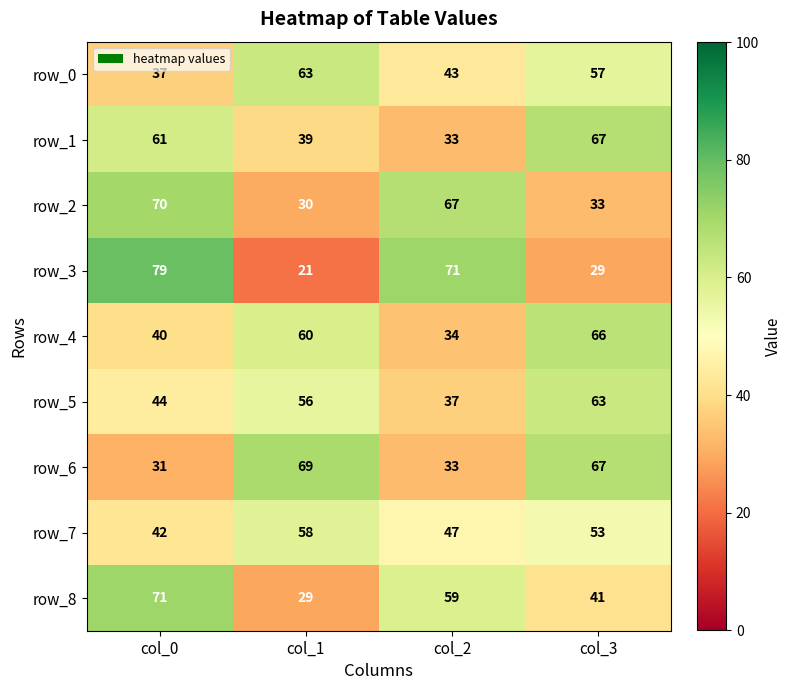

At how many categories does at least one series exceed 42?

4